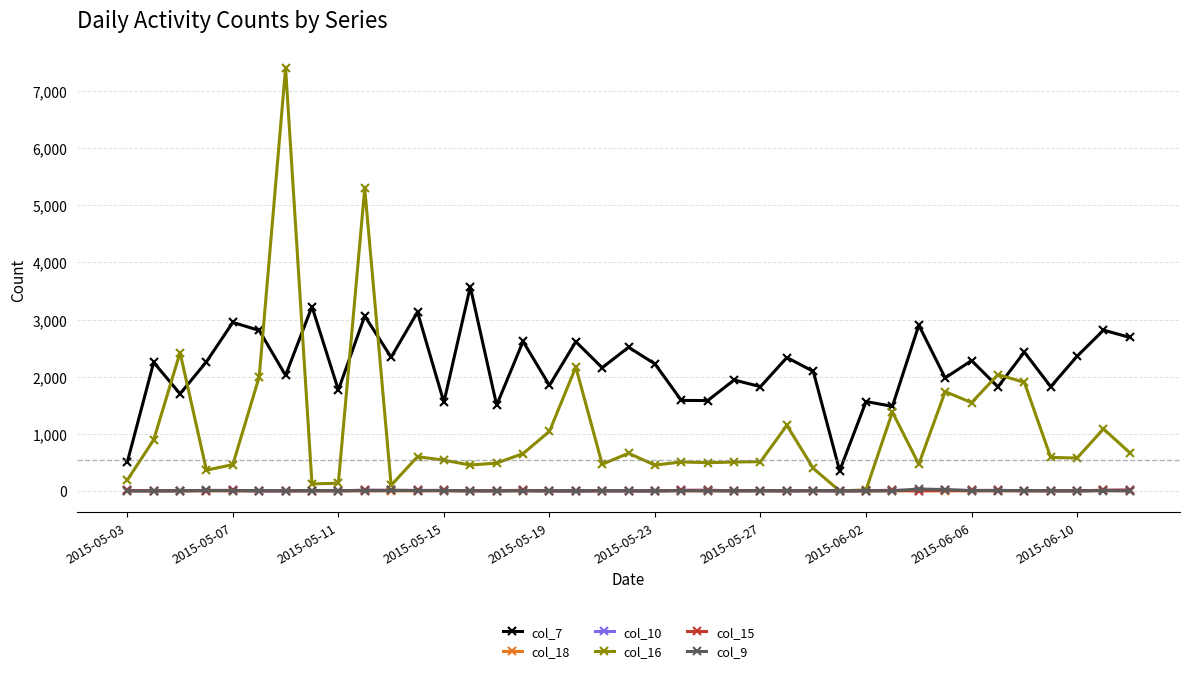

What is the greatest value displayed?

7406